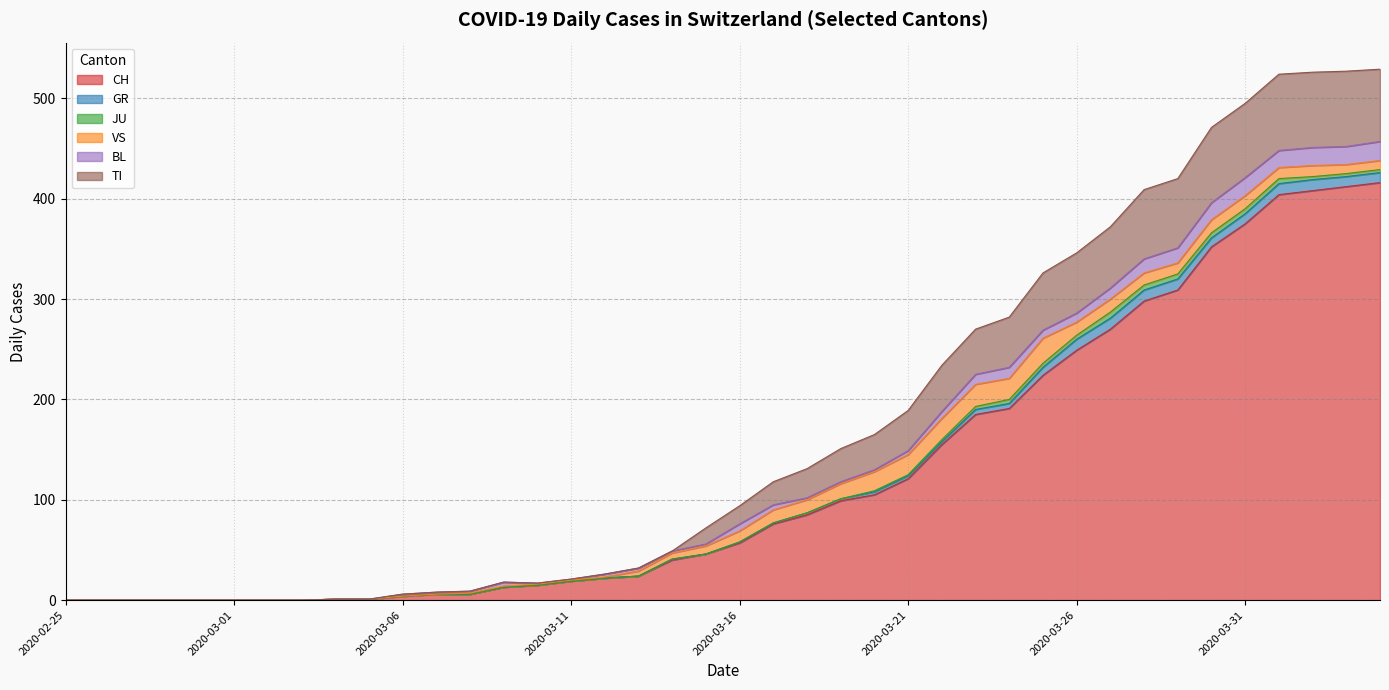

Reading left to right, list all the values displayed in this chart.

CH: 0	0	0	0	0	0	0	0	1	1	4	6	6	13	15	19	22	24	40	46	57	76	85	99	105	121	155	185	191	224	249	270	298	309	352	375	404	408	412	416
GR: 0	0	0	0	0	0	0	0	0	0	0	0	0	0	0	0	0	0	1	0	1	1	2	2	3	3	3	5	5	8	11	11	11	11	9	10	11	11	10	10
JU: 0	0	0	0	0	0	0	0	0	0	0	0	0	0	0	0	0	0	0	0	0	0	0	0	1	1	2	3	4	4	4	6	5	5	5	5	5	3	3	3
VS: 0	0	0	0	0	0	0	0	0	0	0	0	1	1	1	1	1	5	6	8	11	13	13	15	19	20	21	22	21	25	13	13	12	11	13	13	11	11	9	9
BL: 0	0	0	0	0	0	0	0	0	0	2	2	2	4	1	1	3	3	2	2	7	5	2	2	2	4	7	10	11	8	9	11	14	15	17	18	17	18	18	19
TI: 0	0	0	0	0	0	0	0	0	0	0	0	0	0	0	0	0	0	0	16	18	23	29	33	35	40	46	45	50	57	60	61	69	69	75	74	76	75	75	72